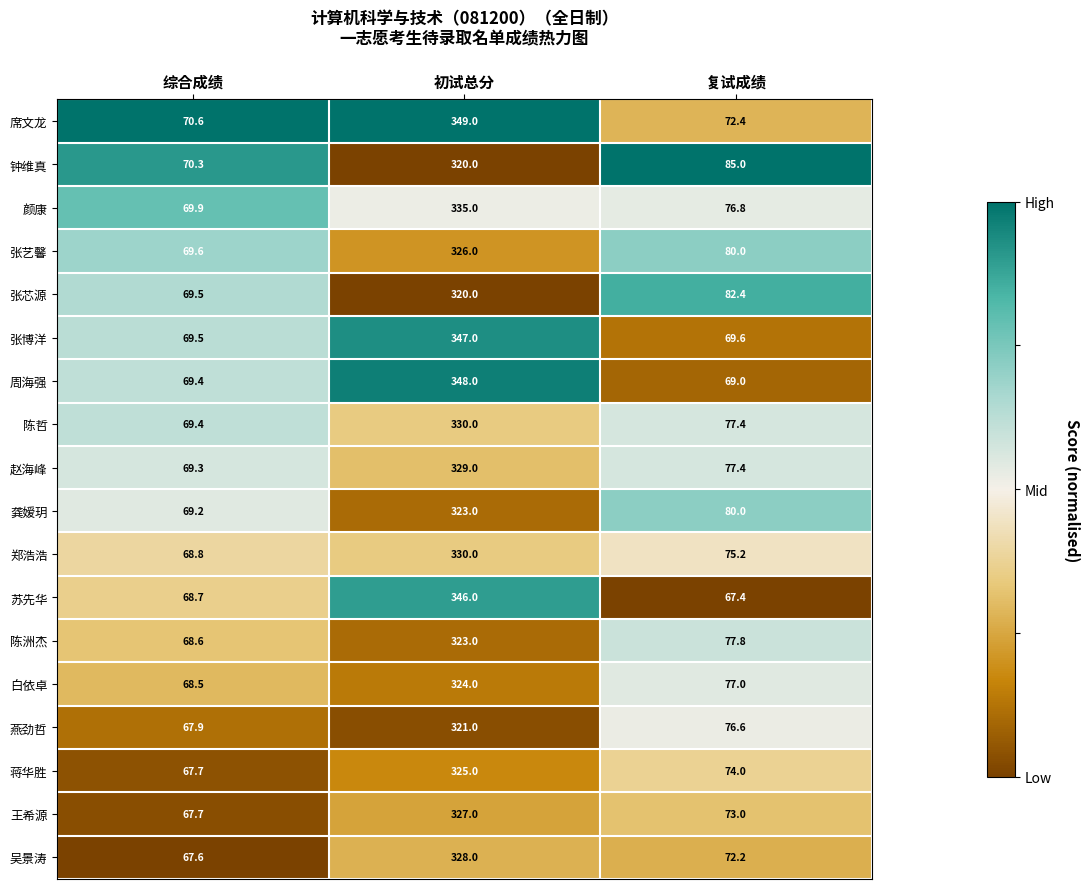

Which label corresponds to the smallest value in the chart?

复试成绩